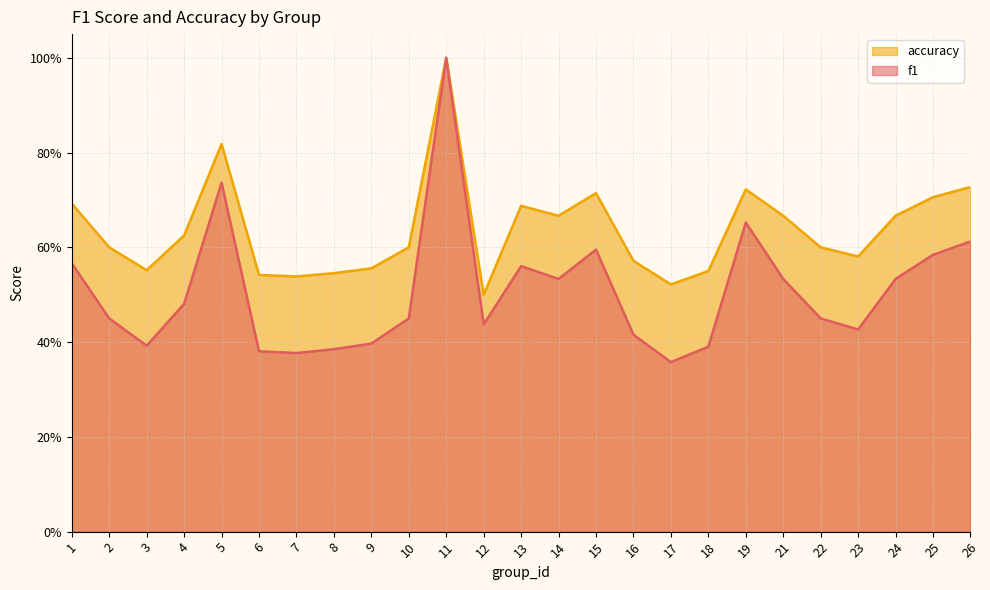

Where is the first local minimum for accuracy?

3